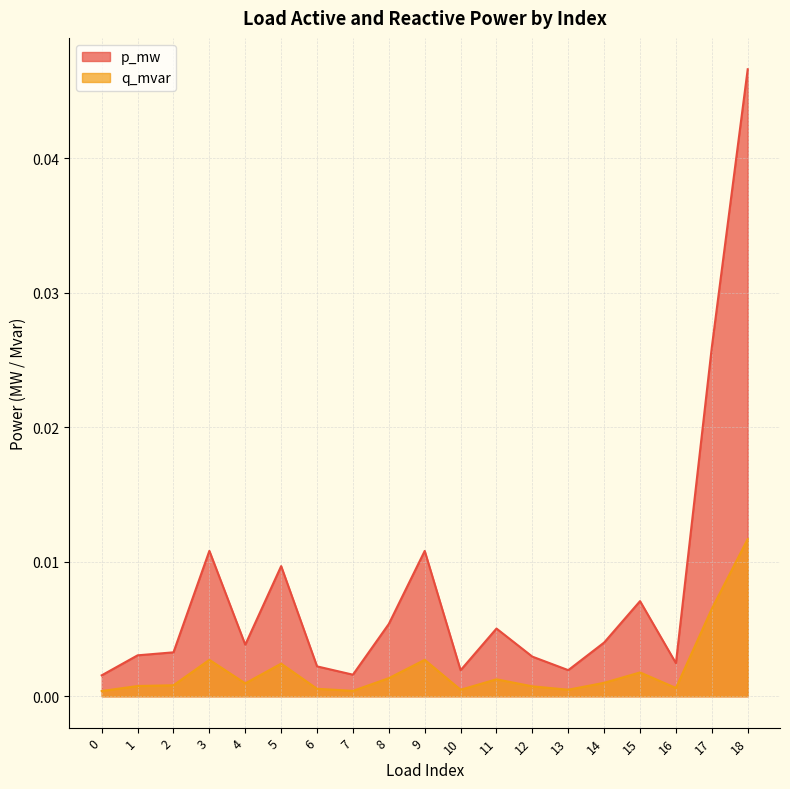

Rank the categories by p_mw value from lowest to highest.

0, 7, 10, 13, 6, 16, 12, 1, 2, 4, 14, 11, 8, 15, 5, 9, 3, 17, 18